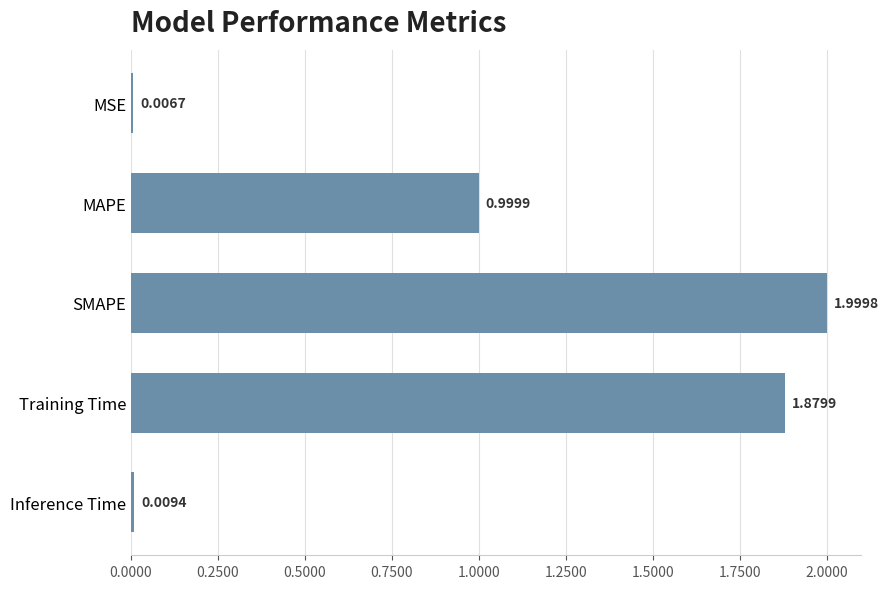

Rank the categories by value from lowest to highest.

MSE, Inference Time, MAPE, Training Time, SMAPE